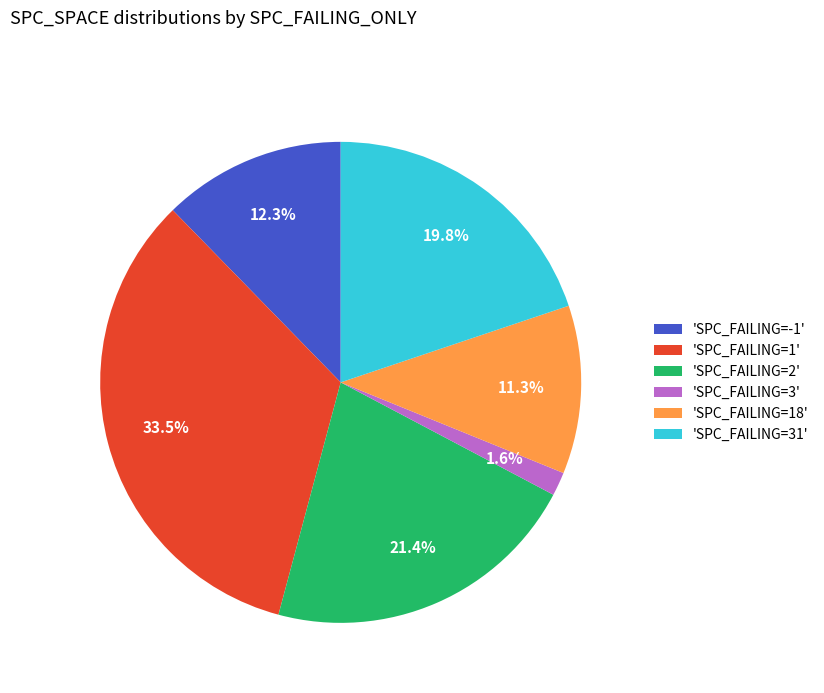

Which category has the smallest portion of the pie?

'SPC_FAILING=3'